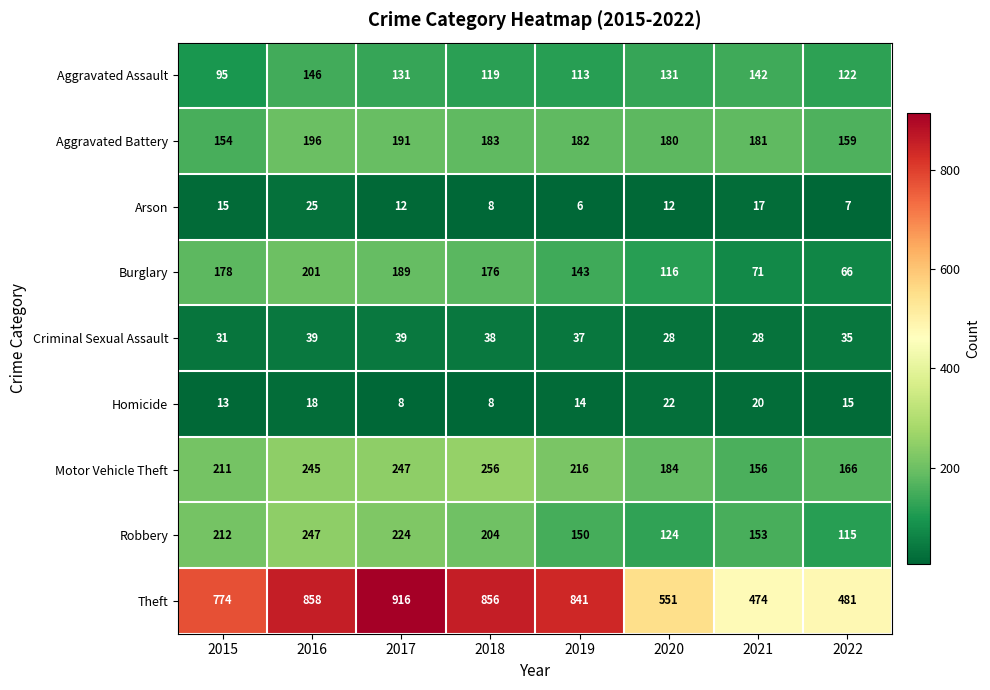

What is the difference between the Arson values at 2017 and 2022?

5